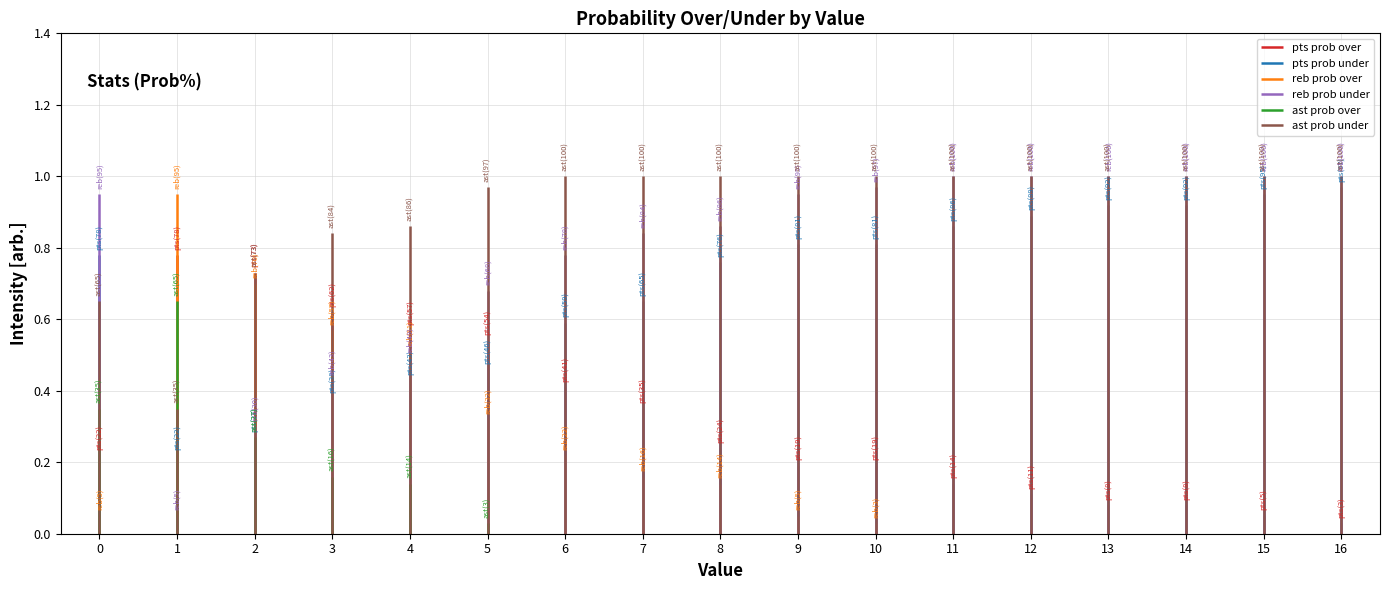

Where is reb prob over nearest to the value 47?

4